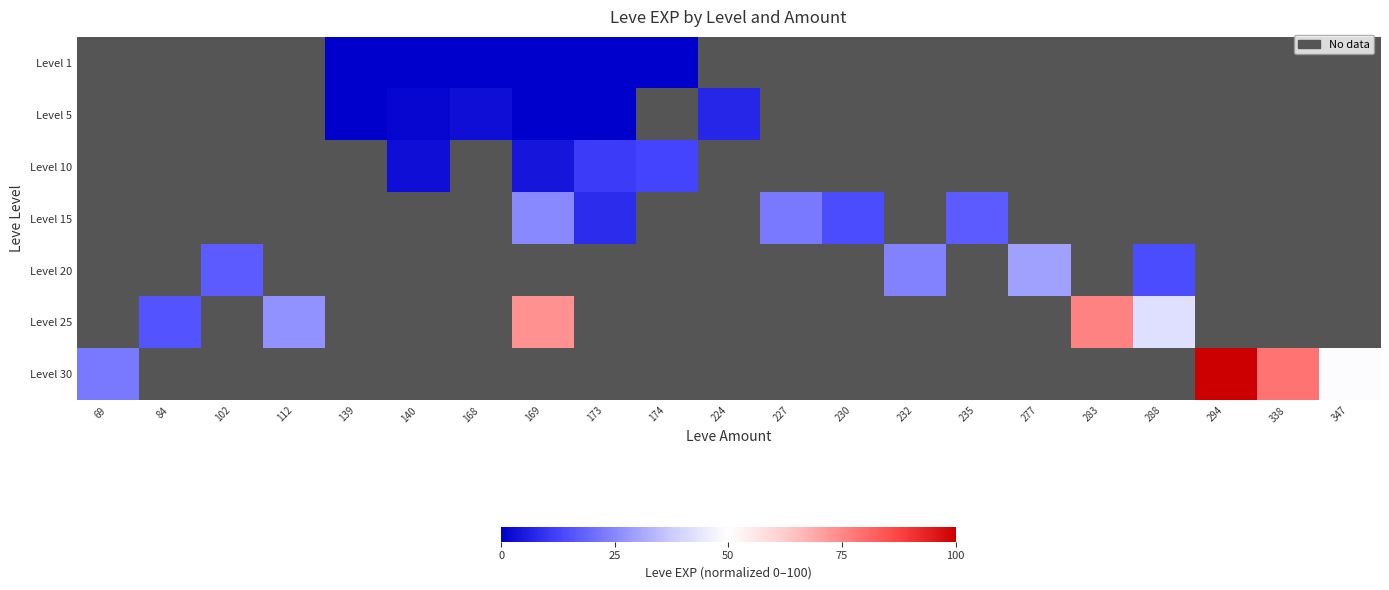

Which series has the widest spread of values?

Level 30